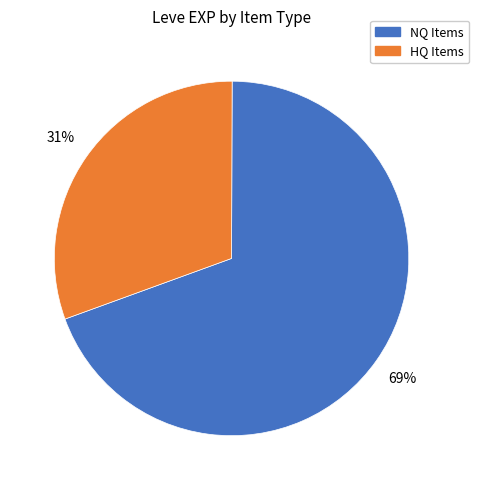

Count the number of slices in the pie.

2